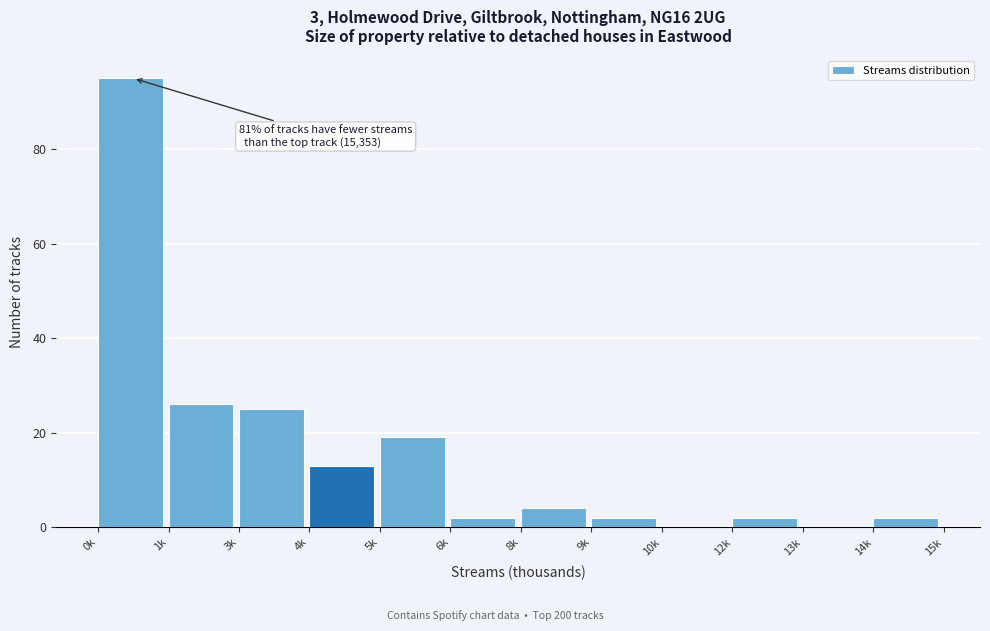

Reading left to right, list all the values displayed in this chart.

0k=95	1k=26	3k=25	4k=13	5k=19	6k=2	8k=4	9k=2	10k=0	12k=2	13k=0	14k=2